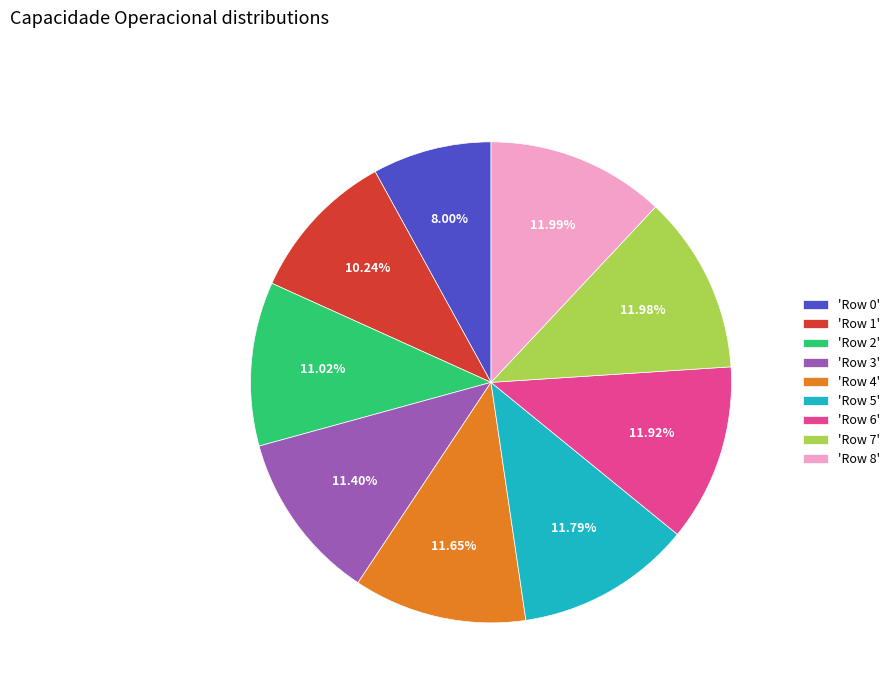

Approximately how many times larger is the value at 'Row 4' compared to 'Row 8'?

1.0